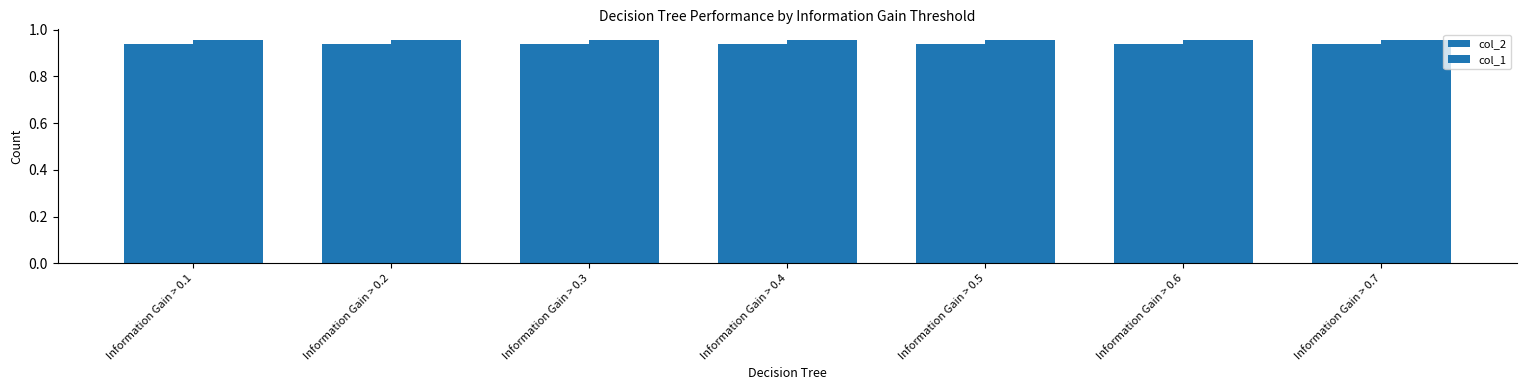

How many bars are there in each group?

2